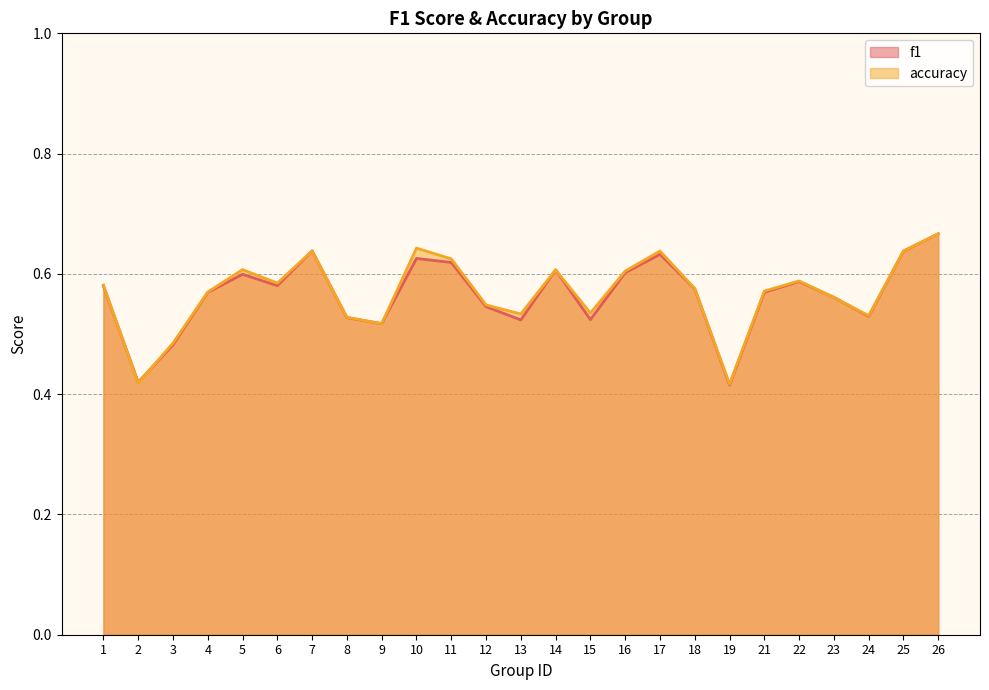

At how many categories does at least one series exceed 0?

25